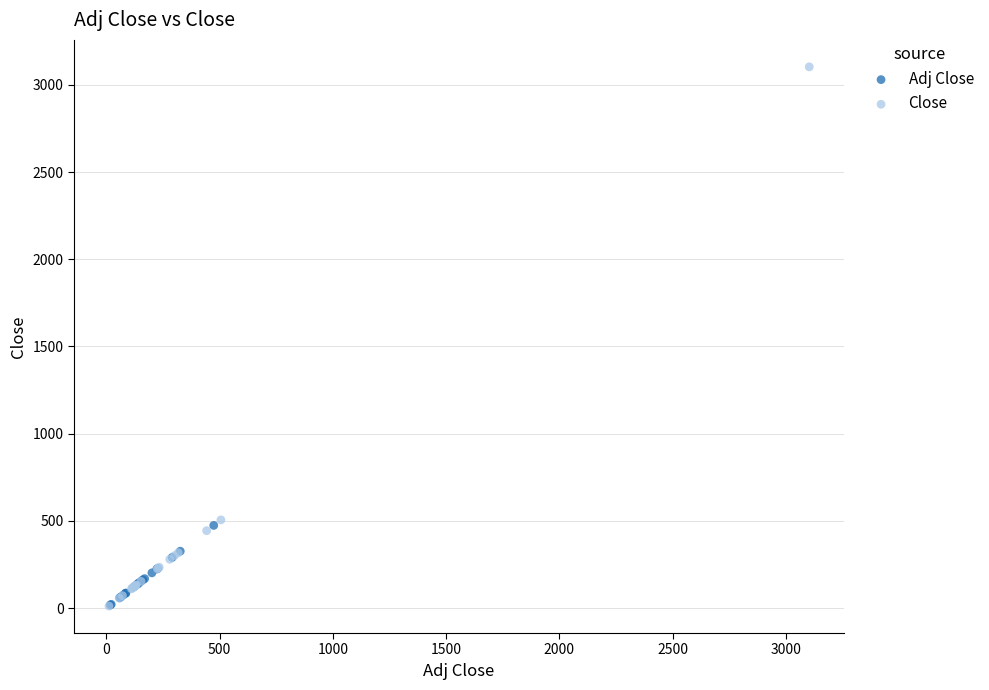

Which series contains the highest Y value?

Close